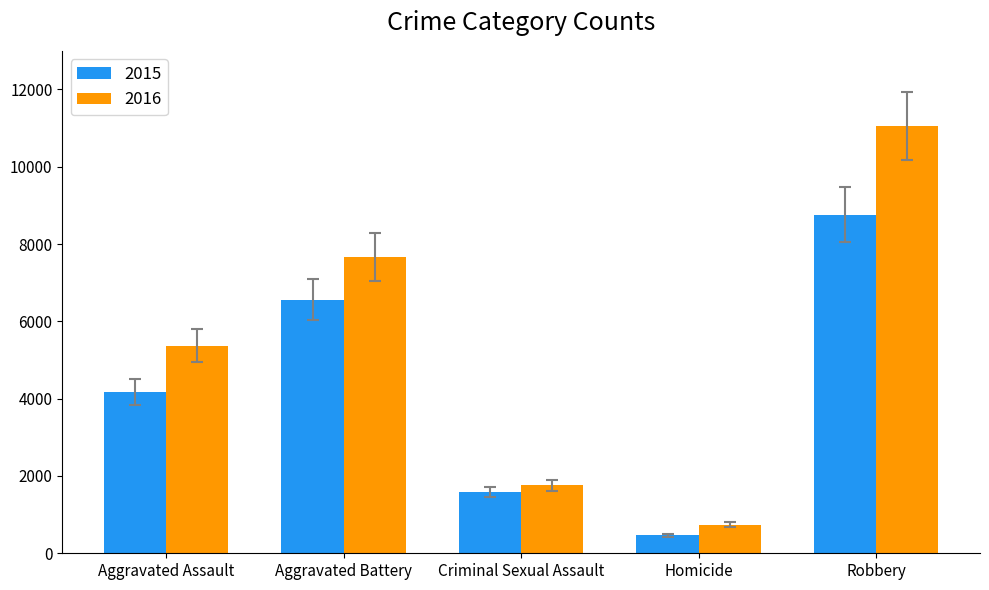

What is the value of the 2015 bar at the 2nd from the left?

6566